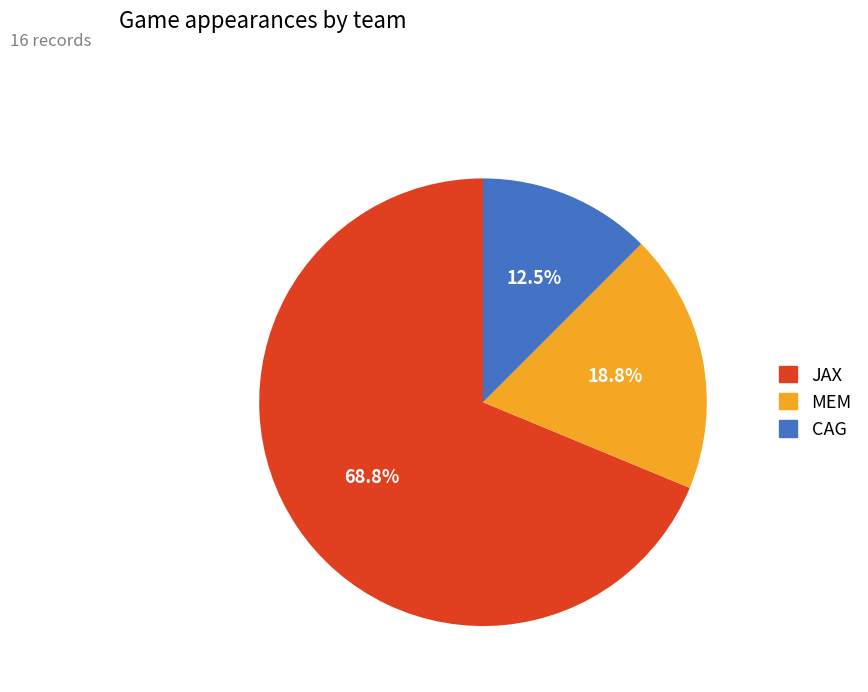

Which has a higher value, JAX or MEM?

JAX